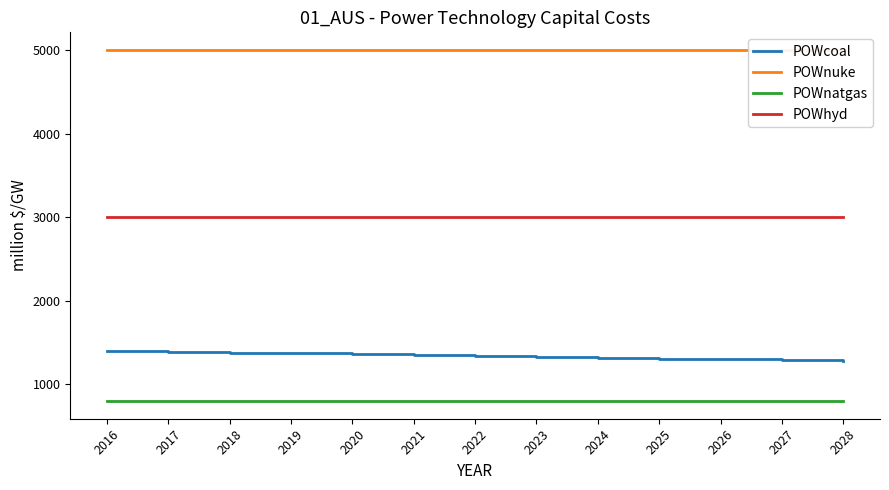

What is the value of the POWcoal point at the 5th from the left?

1360